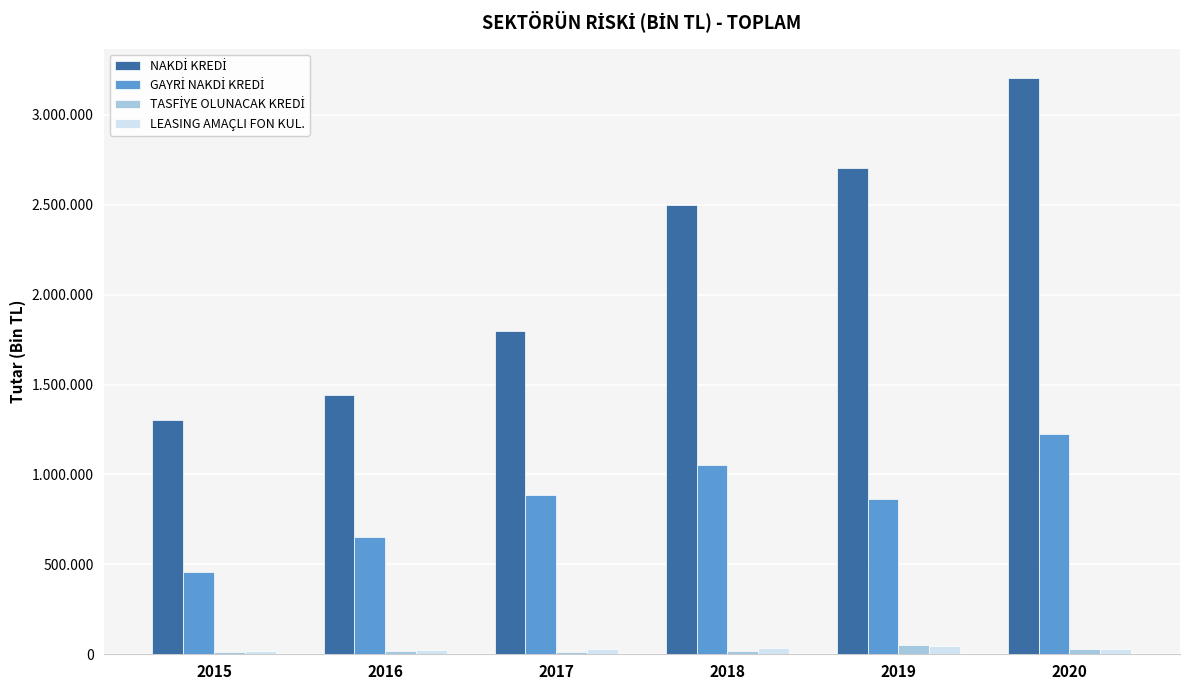

Are the bars horizontal?

No